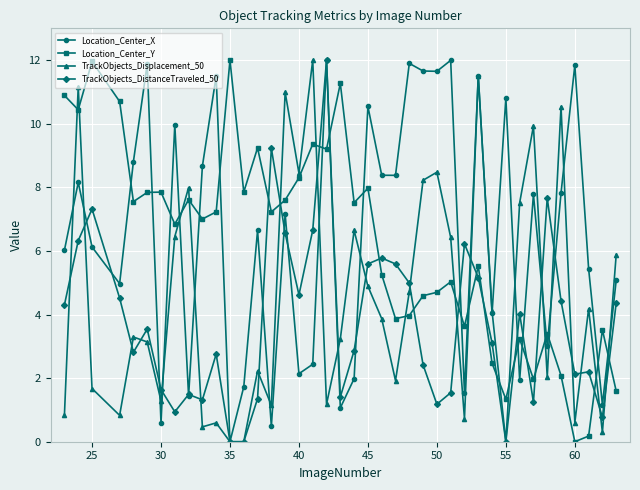

True or false: TrackObjects_Displacement_50 has more than 2 interior local peaks.

True